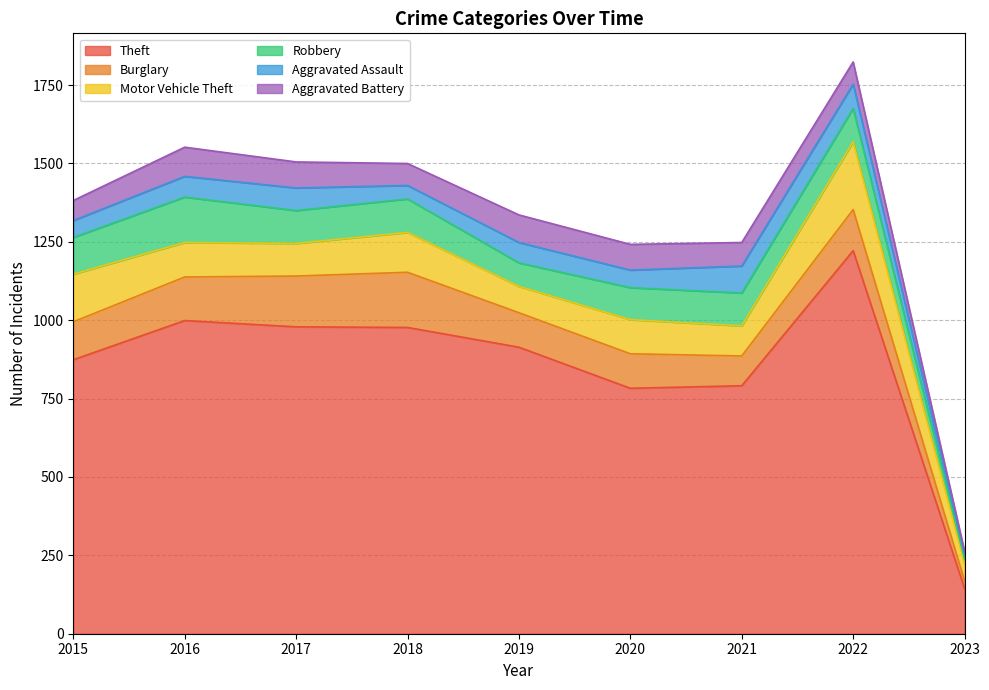

Where is the first local maximum for Robbery?

2016